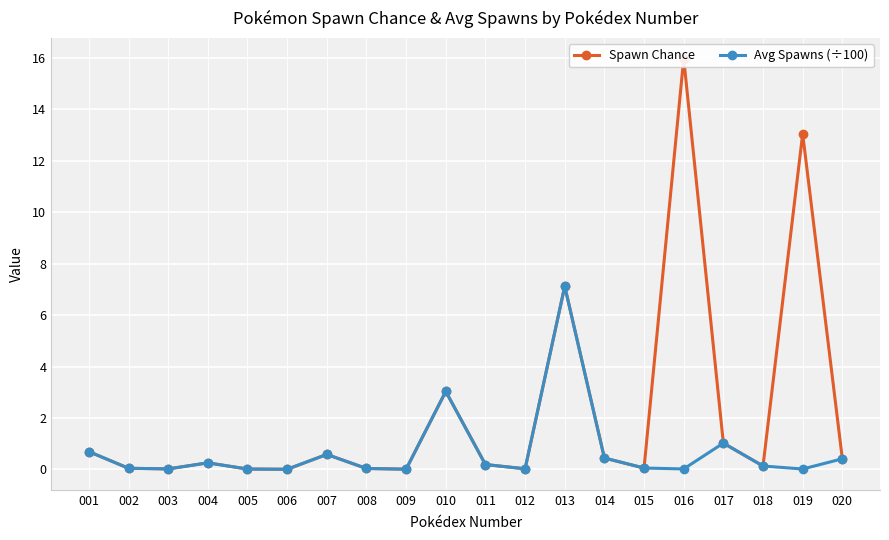

What is the average value of the Avg Spawns (÷100) series?

0.7